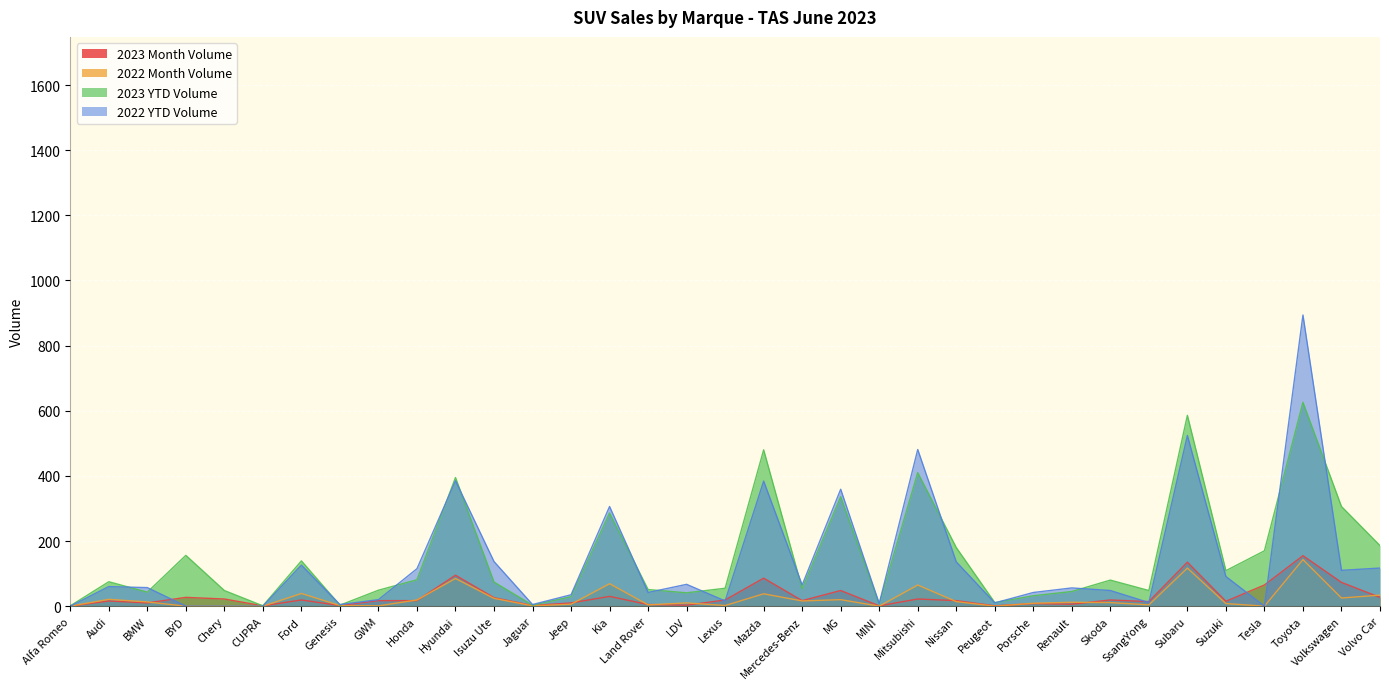

What value does the 2023 YTD Volume series have at Tesla?

170